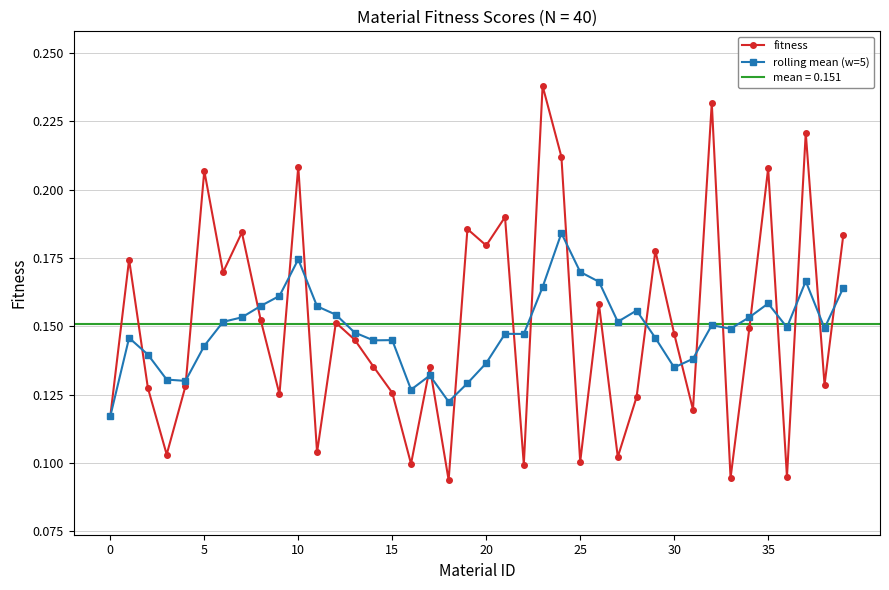

What is the sum of all fitness values?

6.0